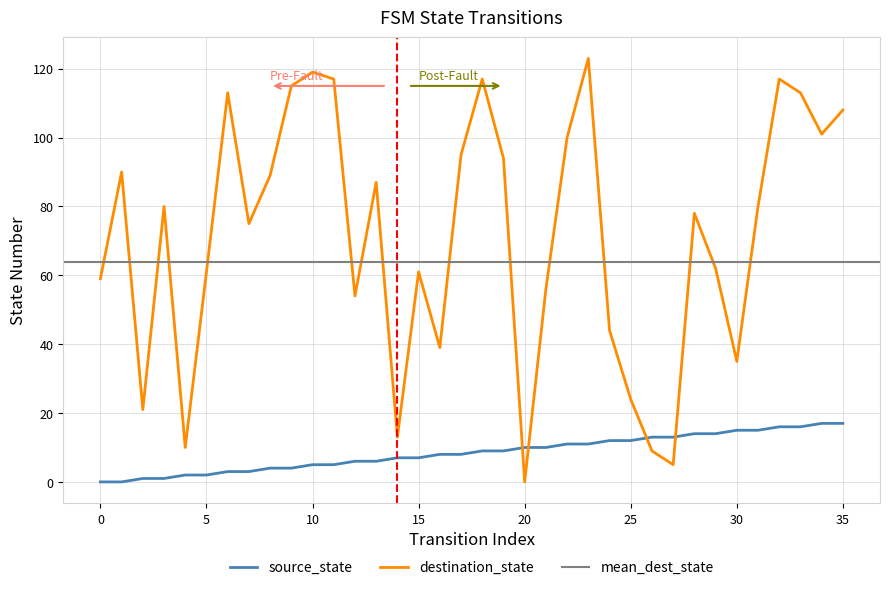

What is the label of the 25th point from the left?

24